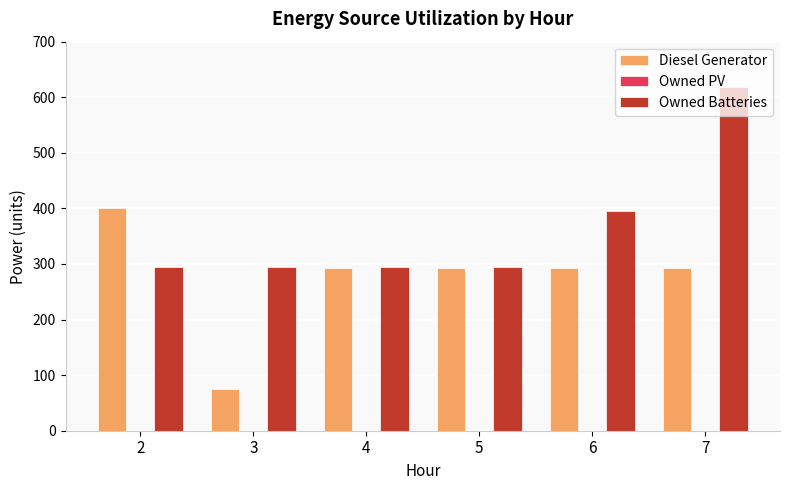

Rank the series by their maximum value, from highest to lowest.

Owned Batteries, Diesel Generator